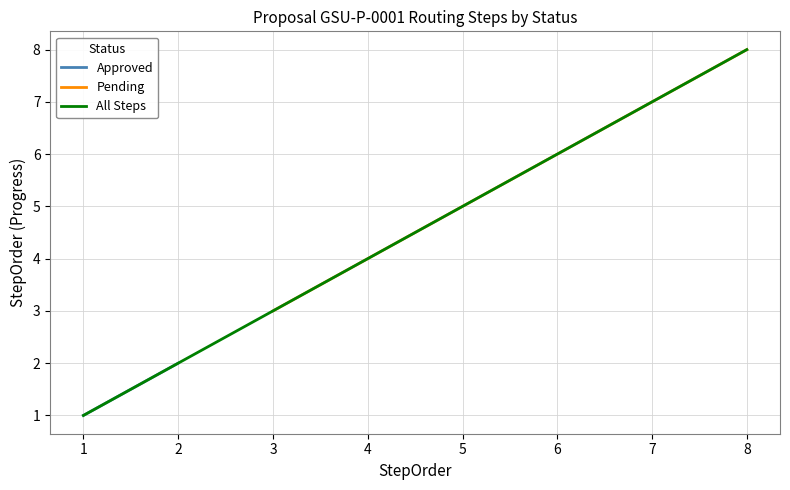

The value of Pending at 3 is 3. True or false?

True